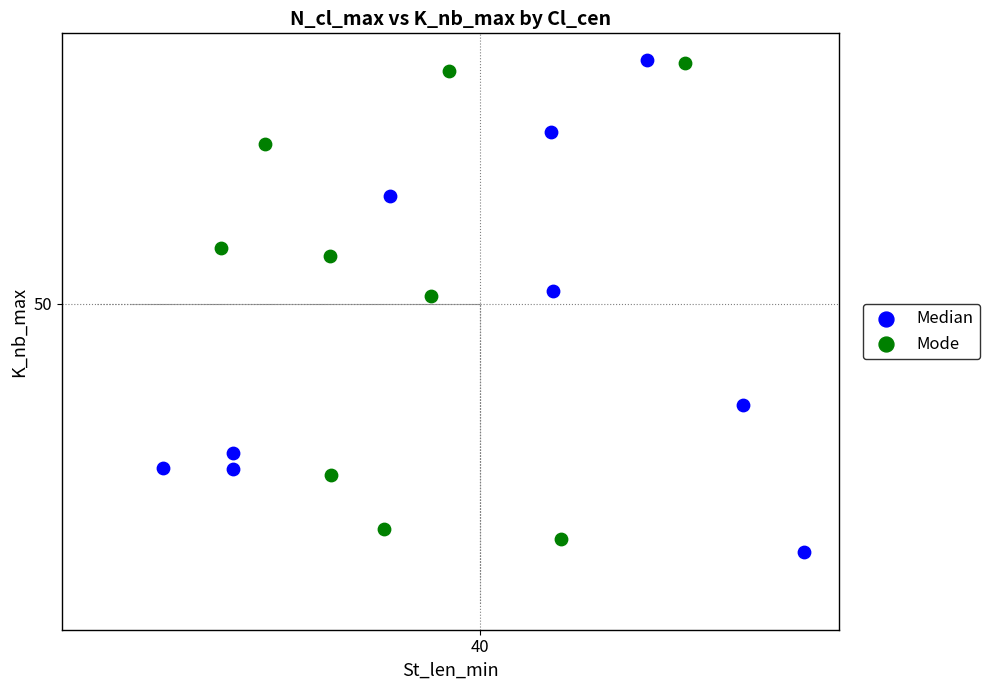

What are all the series names shown in the legend?

Median, Mode